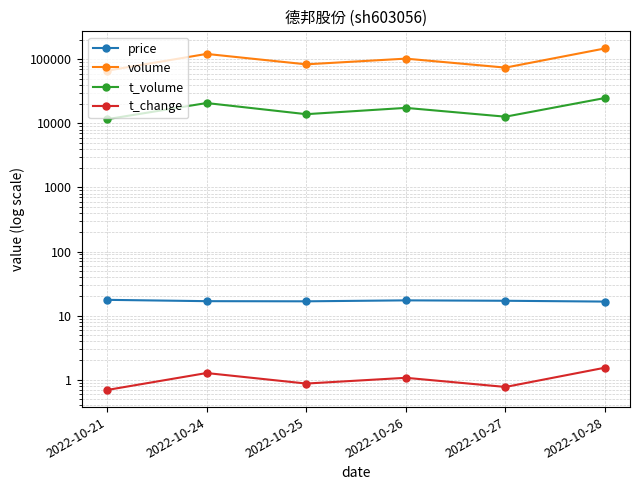

Reading left to right, extract all data points from this chart.

price: 17.6	16.8	16.7	17.3	17.1	16.6
volume: 66484.0	121497.0	83578.0	102572.0	74293.0	148103.0
t_volume: 11621.0	20797.0	13934.0	17474.0	12732.0	24941.0
t_change: 0.7	1.3	0.9	1.1	0.8	1.5